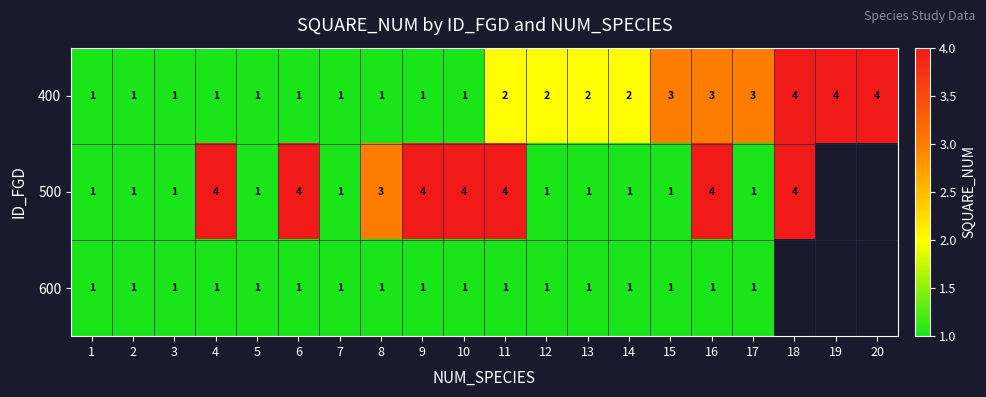

What is the total value across all series at 14?

4